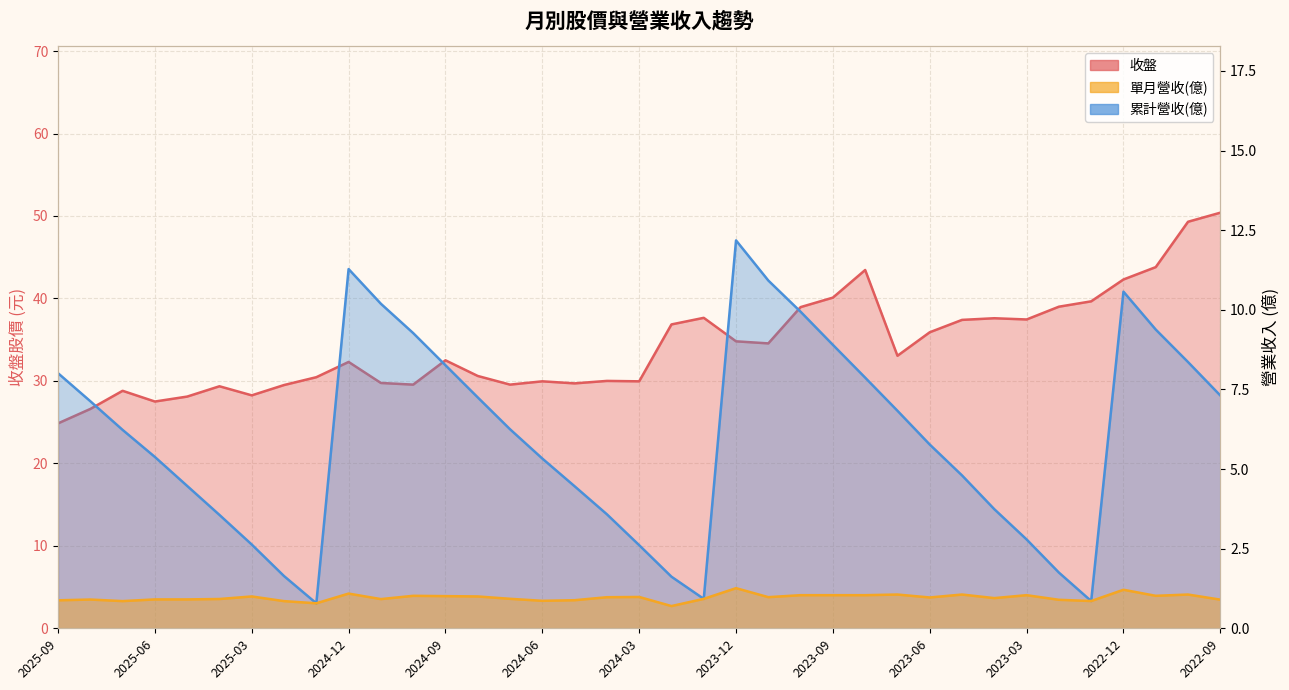

At how many categories does at least one series exceed 34?

17